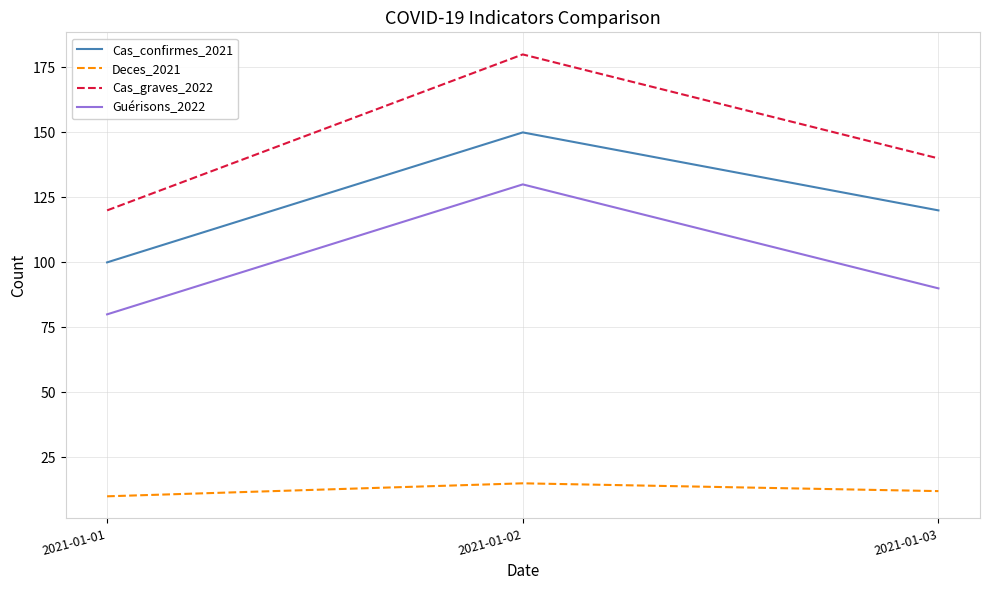

What is the spread (max minus min) of values at 2021-01-01?

110